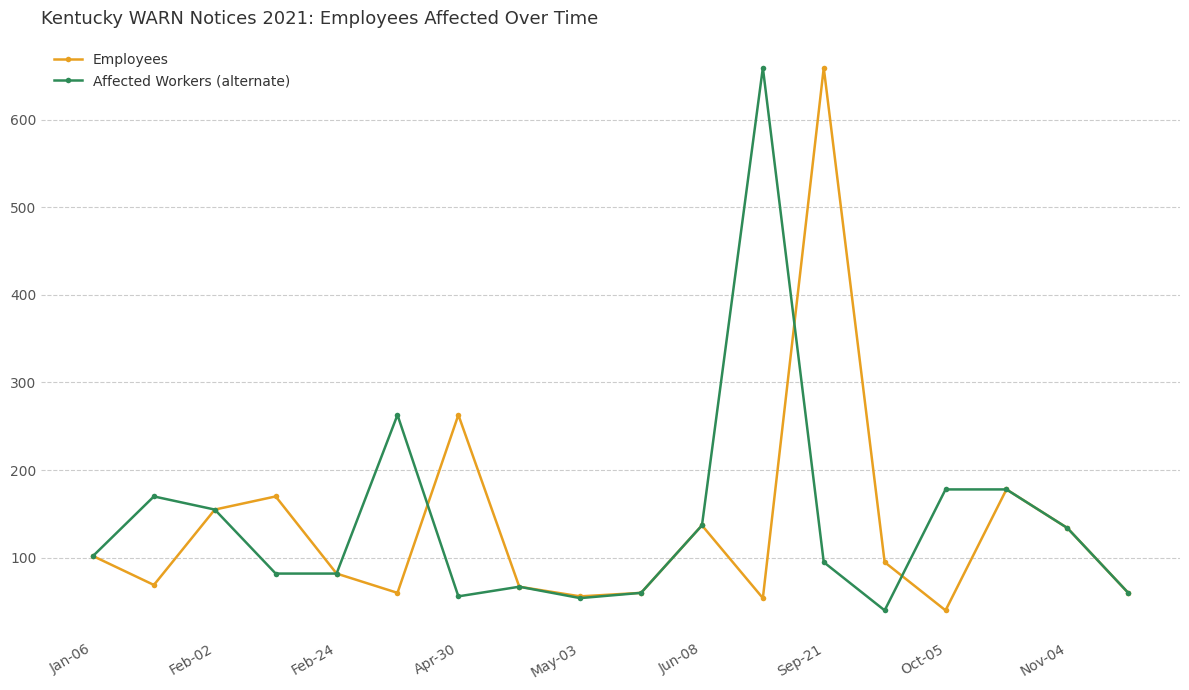

True or false: Affected Workers (alternate) has more than 0 interior local peaks.

True